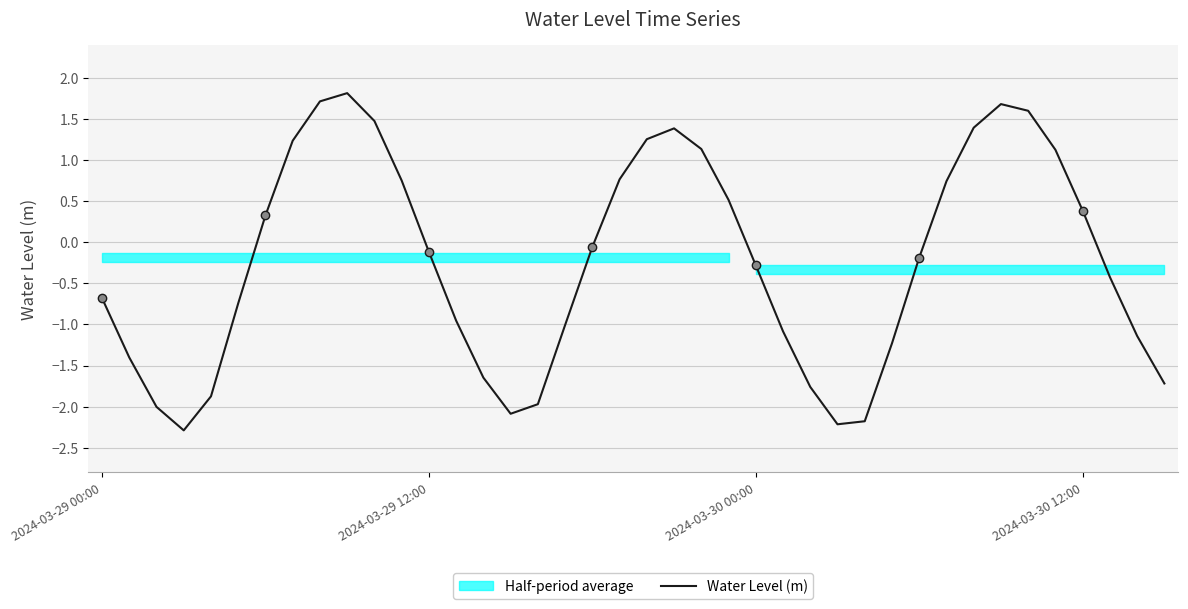

What is the lowest value of the Water Level (m) series?

-2.3